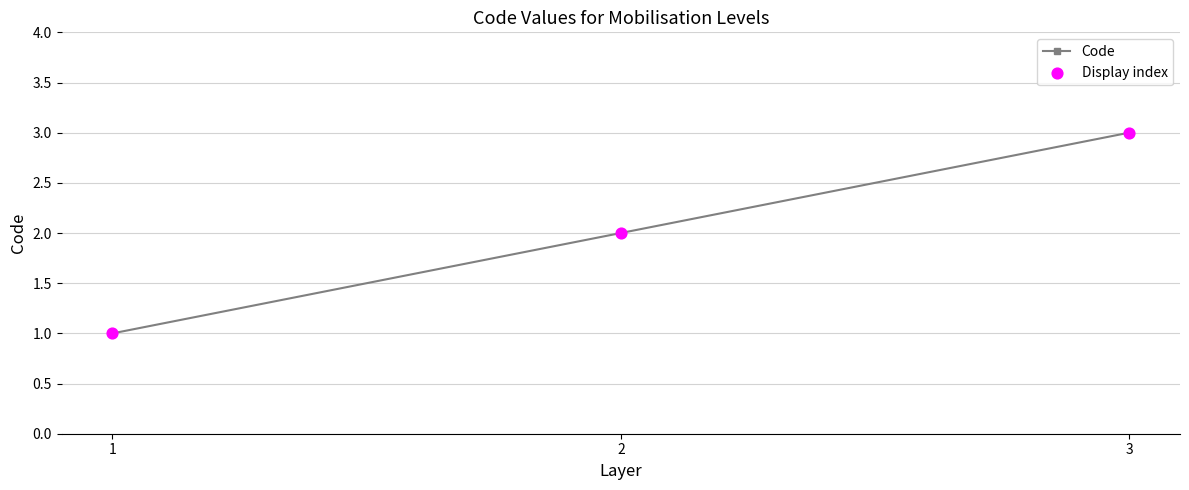

Which category has the highest value across all series?

3